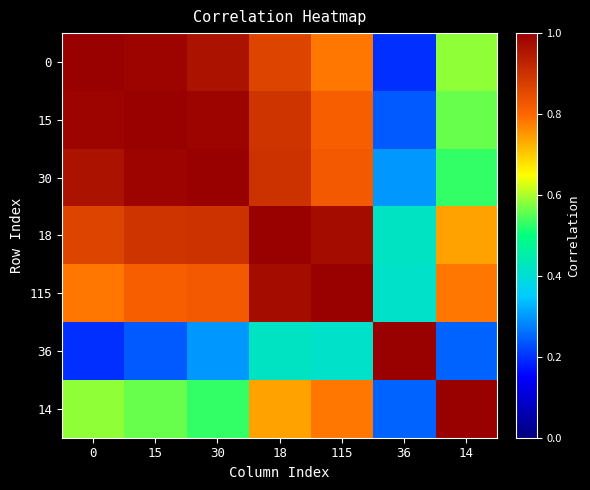

Between 15 and 18, which is larger?

15